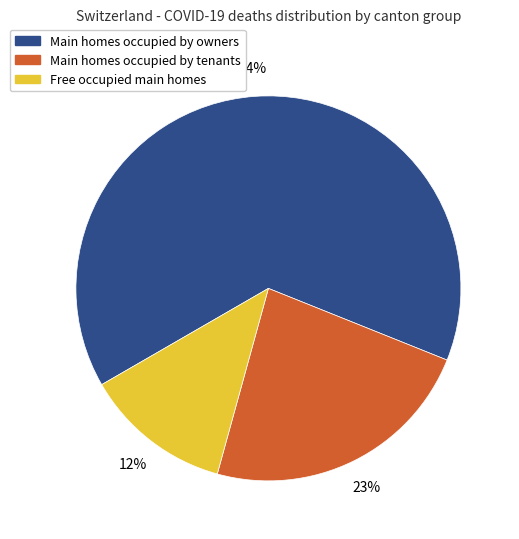

To the nearest percent, what percentage of the pie is Main homes occupied by tenants?

23%